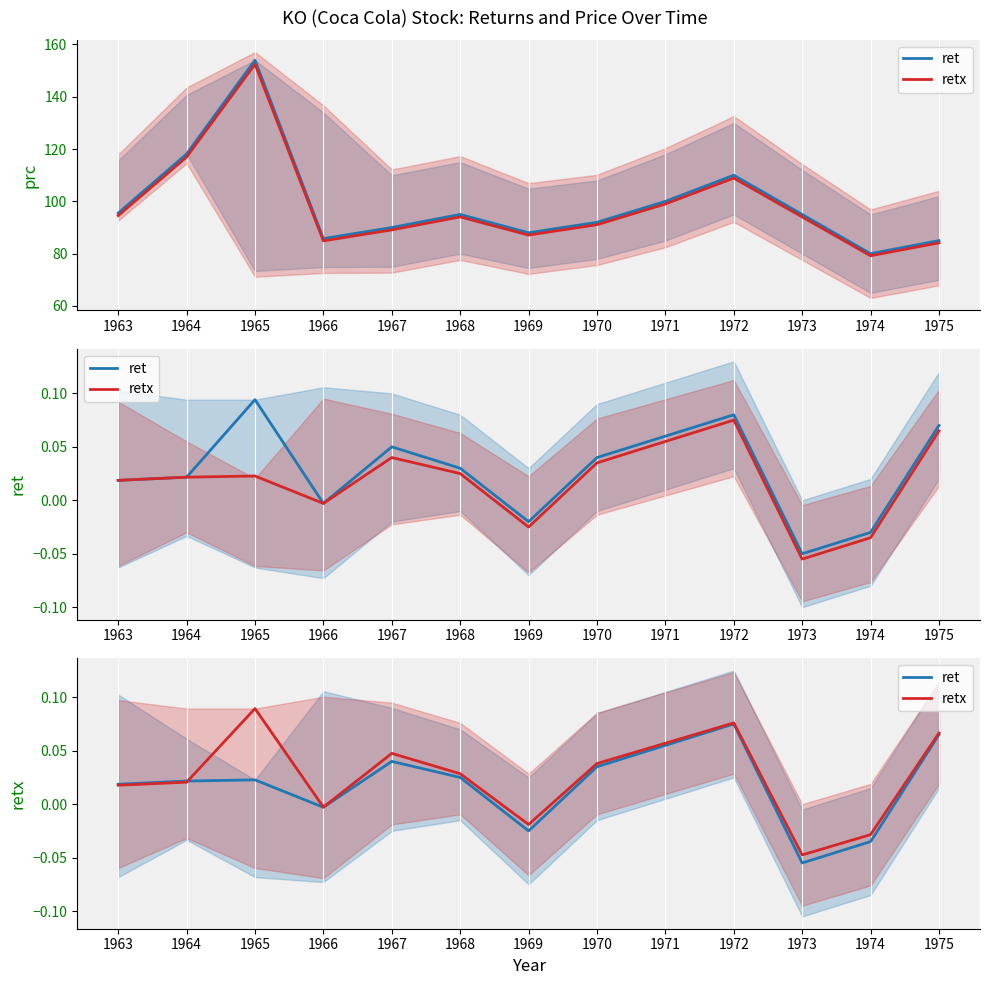

Where is the first local minimum for retx?

1966